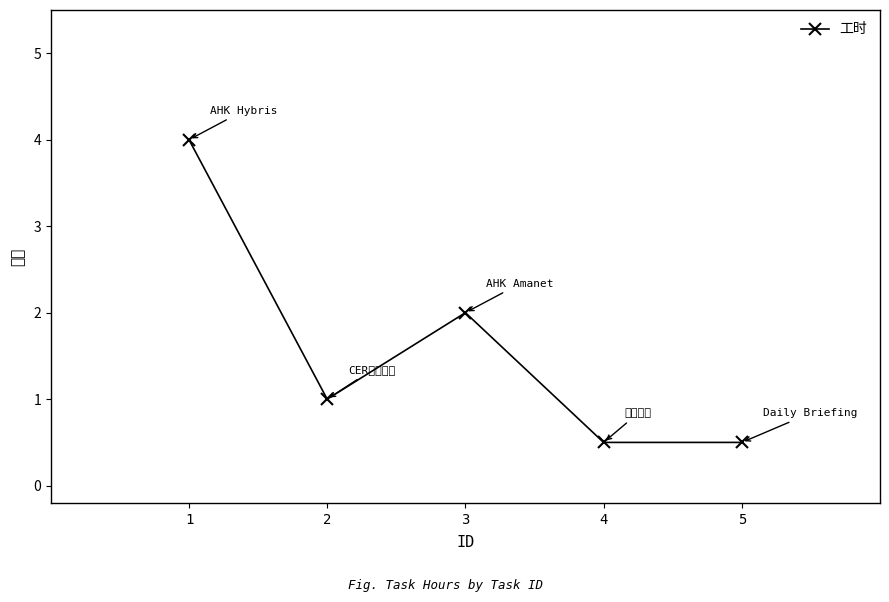

At which category does the data reach its first local peak?

3